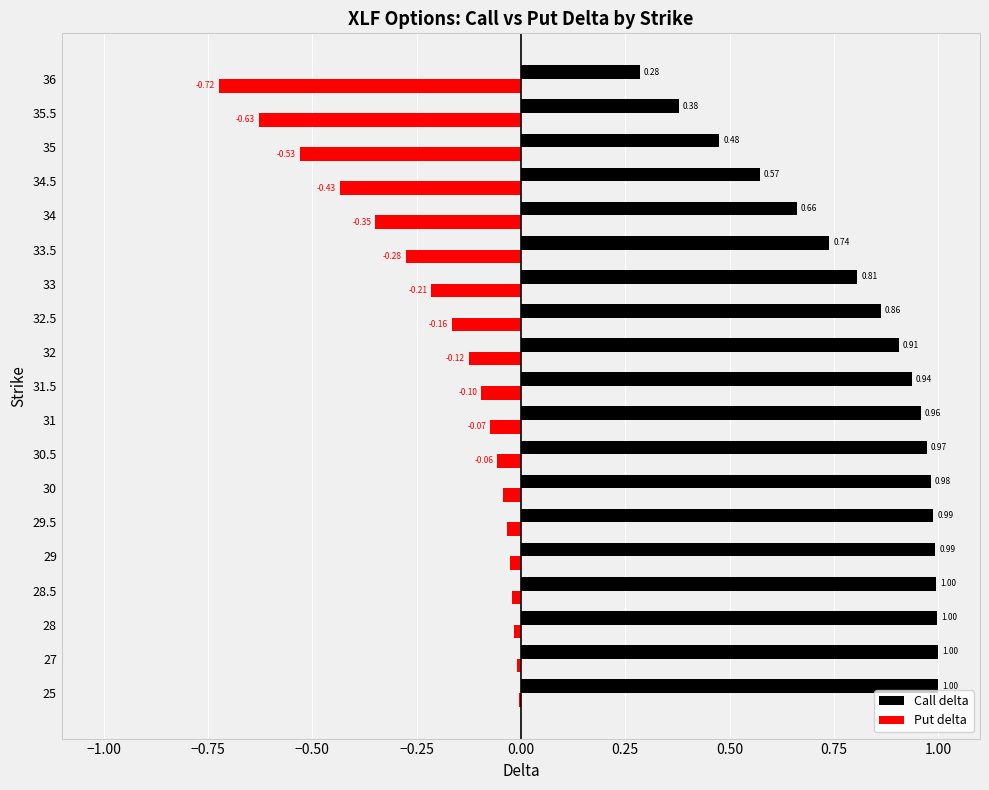

At which category is the sum across all series the highest?

25